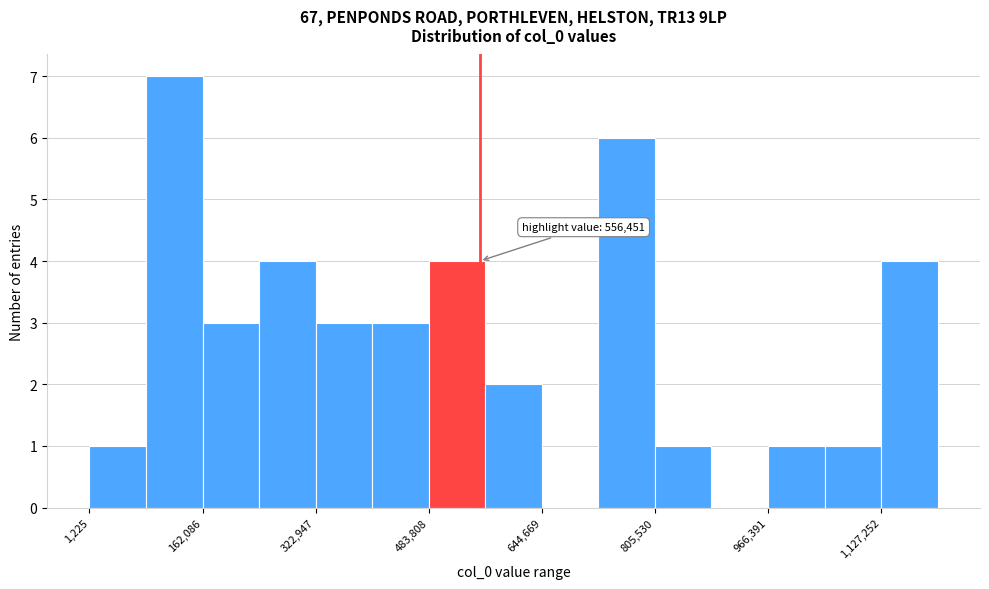

Which range on the x-axis has the tallest bar?

80000 to 160000